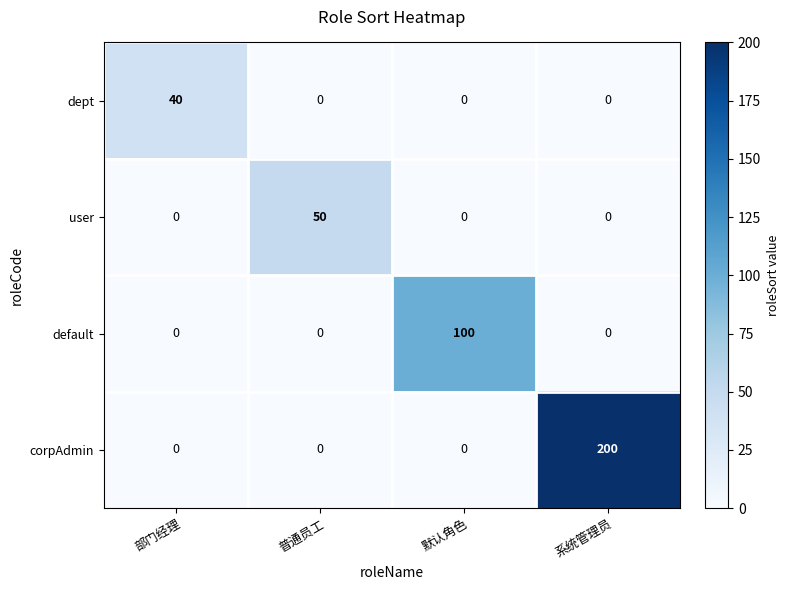

Which label corresponds to the largest value in the chart?

系统管理员